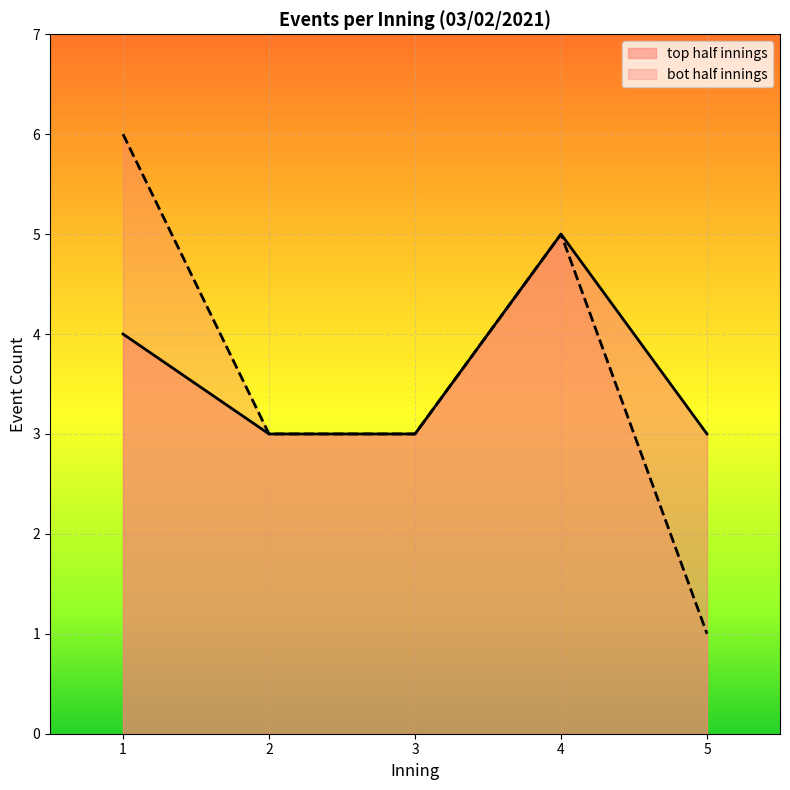

Count the bot_half values in the range 1 to 4.

17